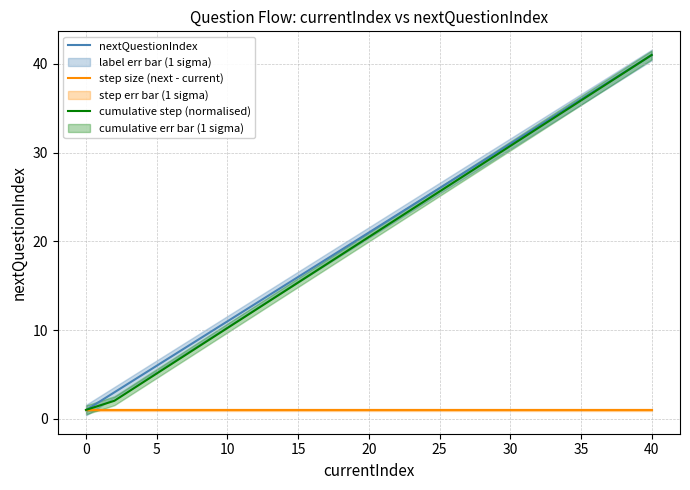

How many data points in nextQuestionIndex are above 22?

19